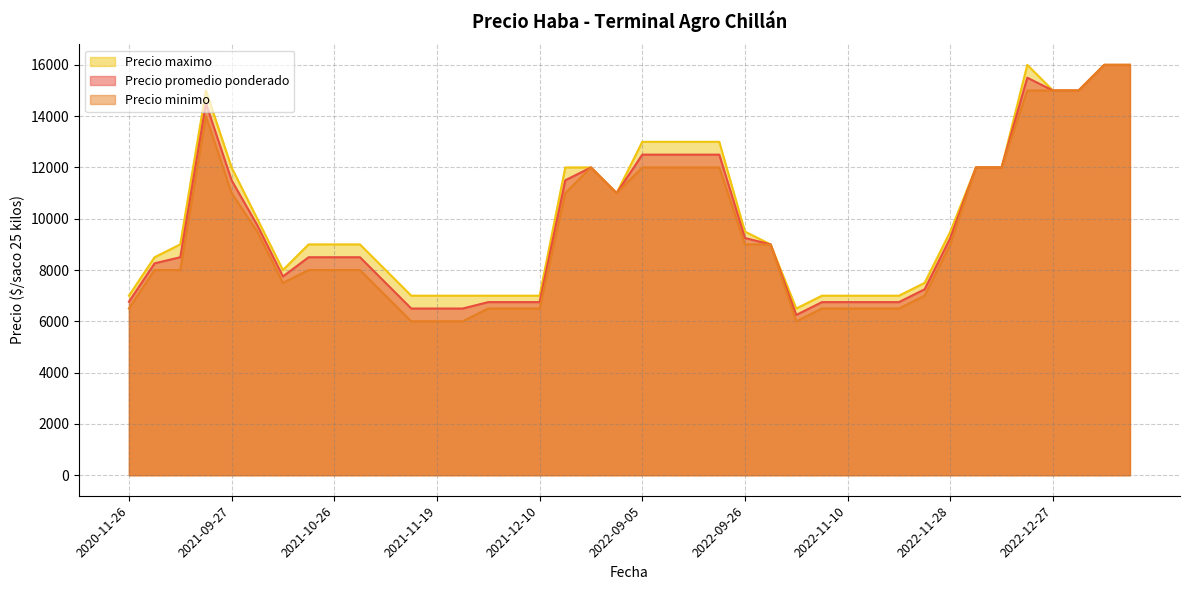

Which category has the highest value in the Precio promedio ponderado series?

2023-07-24